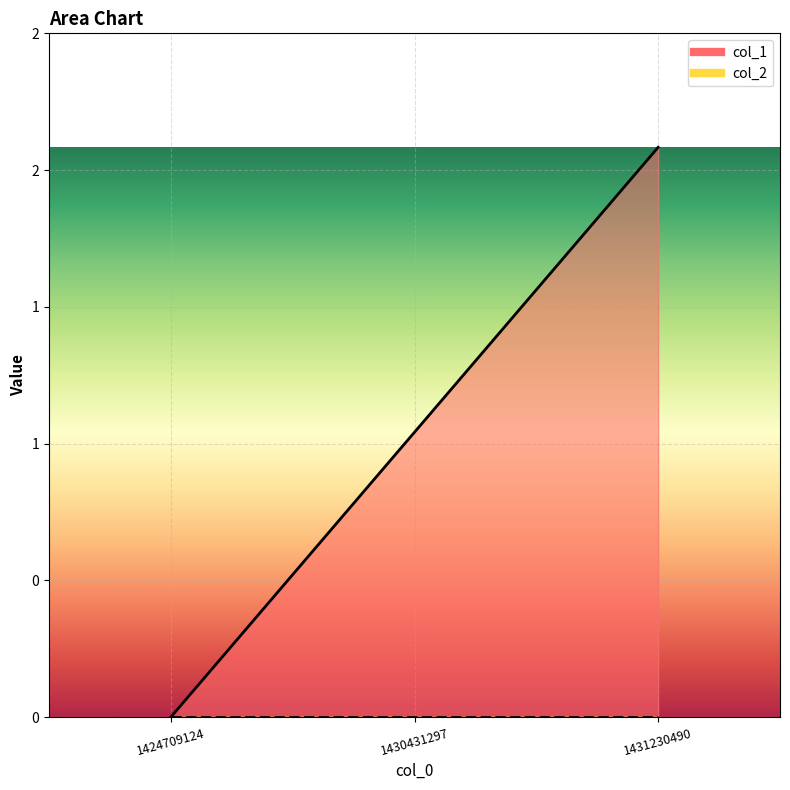

At which category does the chart reach its peak across all series?

1431230490